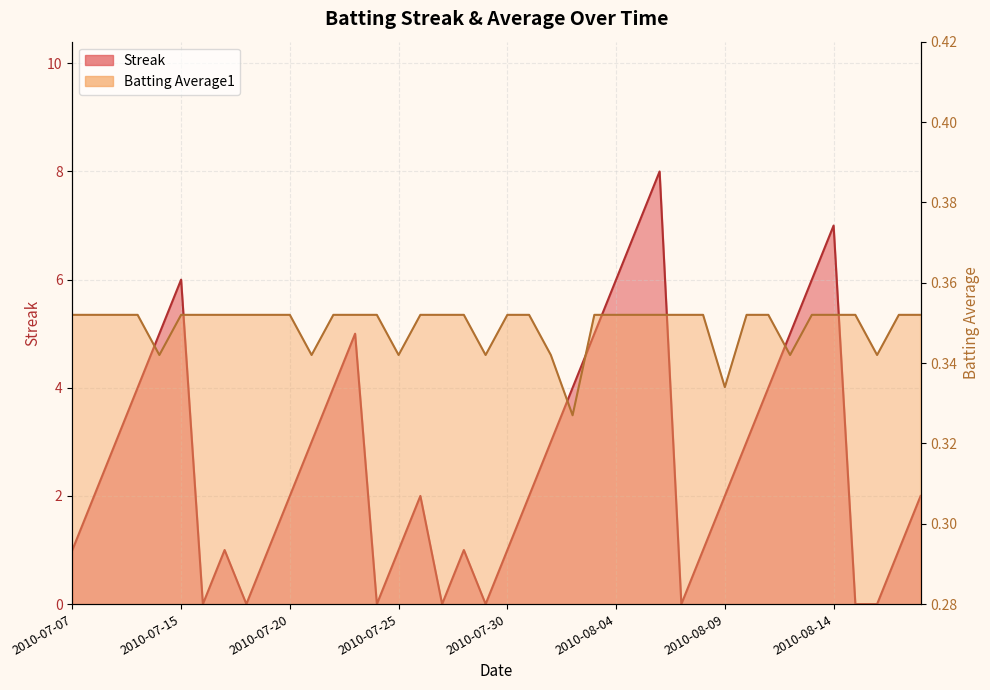

How many intersections are there between Batting Average1 and Streak?

14